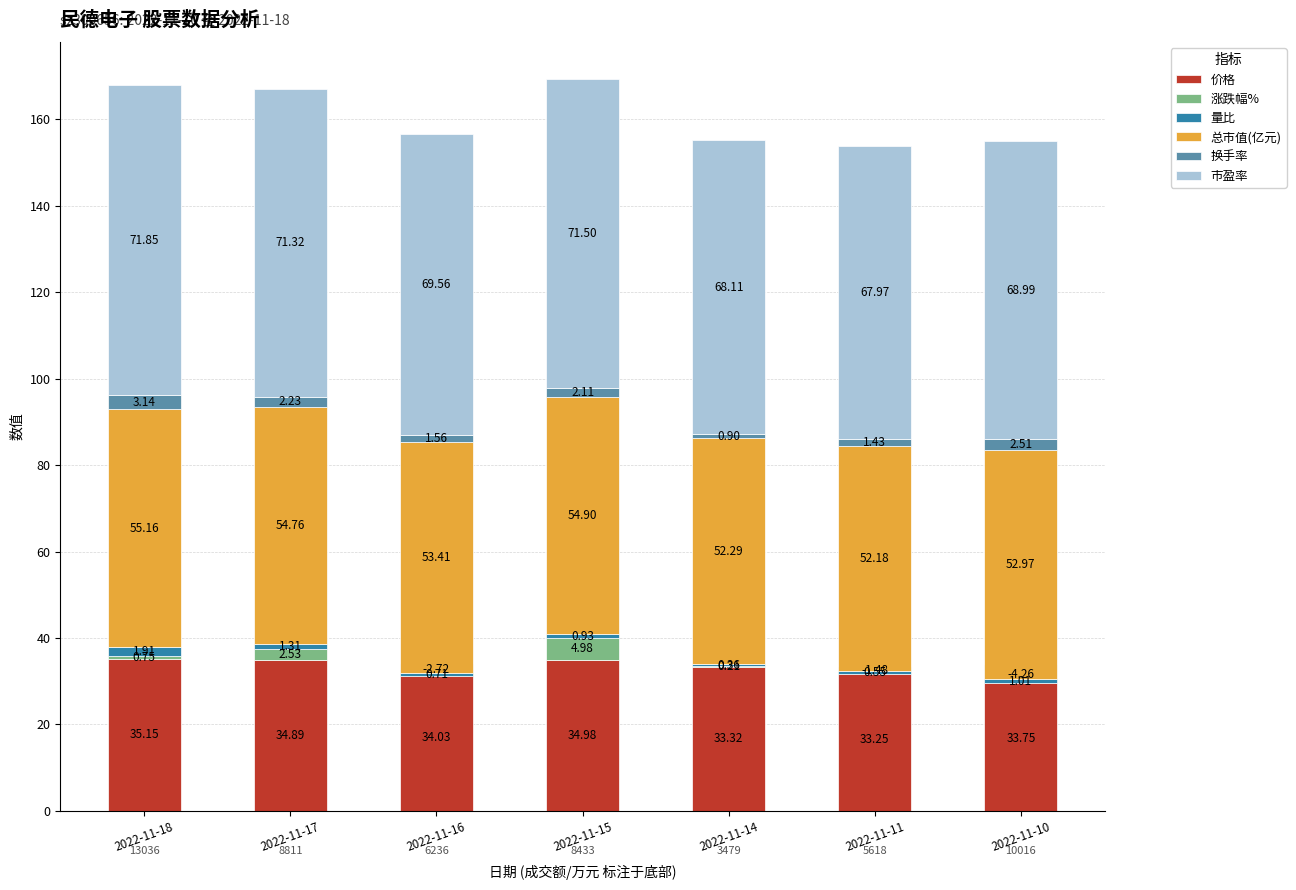

At how many categories does at least one series exceed 70?

3